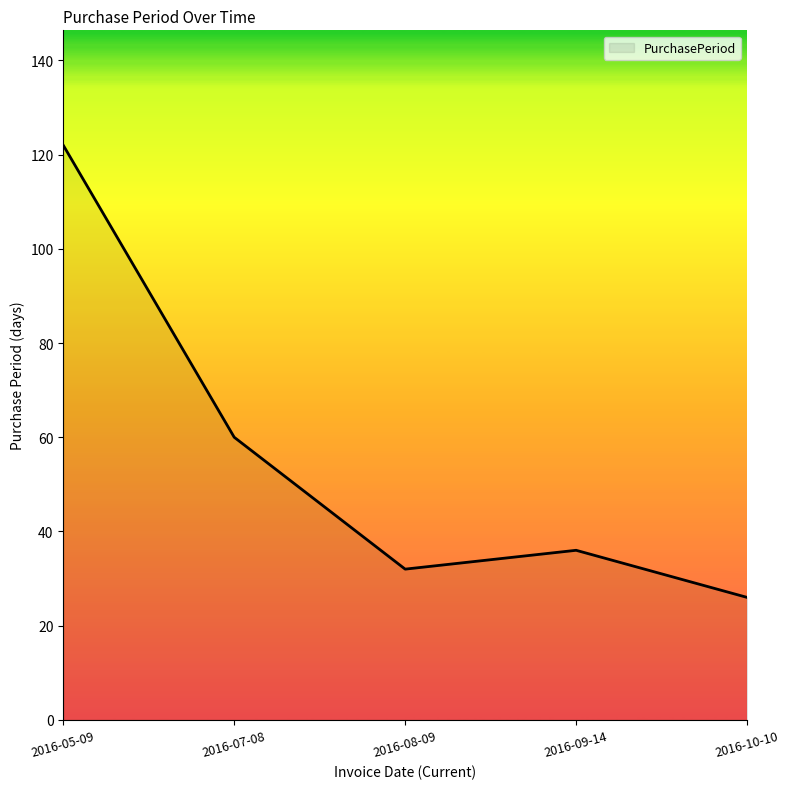

How many interior local peaks (higher than both neighbors) does the data have?

1